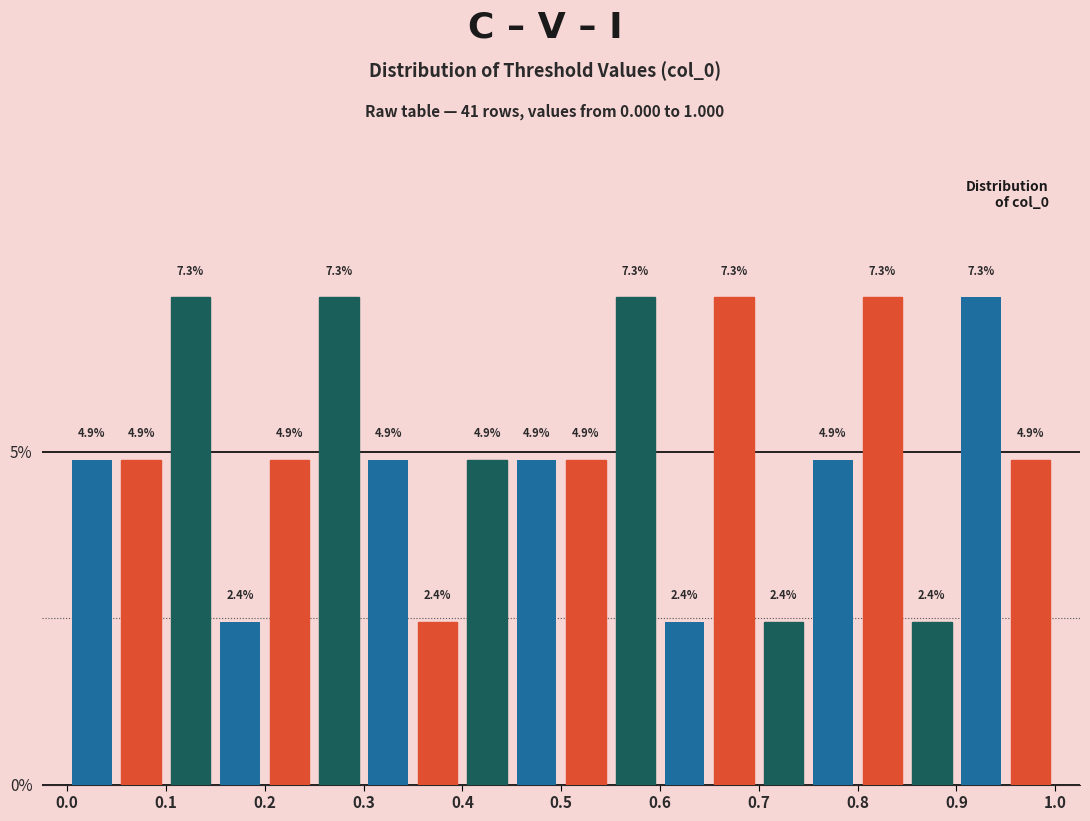

Reading left to right, transcribe this chart: for each bar, give the range it covers on the x-axis and its height.

0.00 to 0.05: 4.9
0.05 to 0.10: 4.9
0.10 to 0.15: 7.3
0.15 to 0.20: 2.4
0.20 to 0.25: 4.9
0.25 to 0.30: 7.3
0.30 to 0.35: 4.9
0.35 to 0.40: 2.4
0.40 to 0.45: 4.9
0.45 to 0.50: 4.9
0.50 to 0.55: 4.9
0.55 to 0.60: 7.3
0.60 to 0.65: 2.4
0.65 to 0.70: 7.3
0.70 to 0.75: 2.4
0.75 to 0.80: 4.9
0.80 to 0.85: 7.3
0.85 to 0.90: 2.4
0.90 to 0.95: 7.3
0.95 to 1.00: 4.9